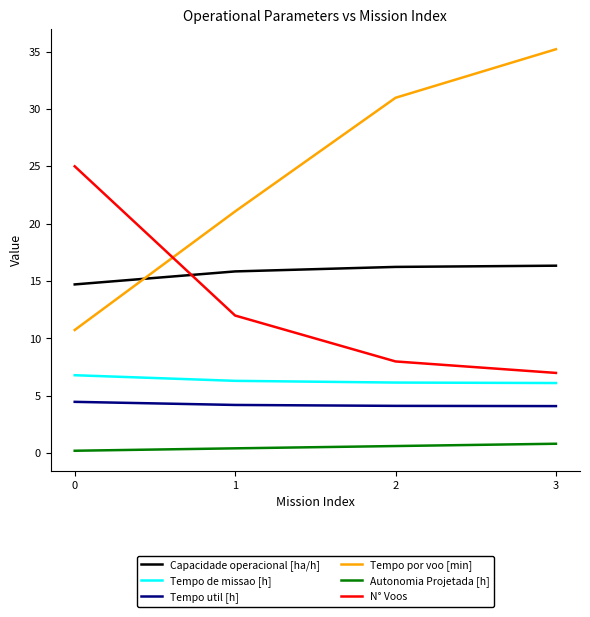

Is the value of Tempo util [h] at 1 greater than the value of N° Voos at 3?

No